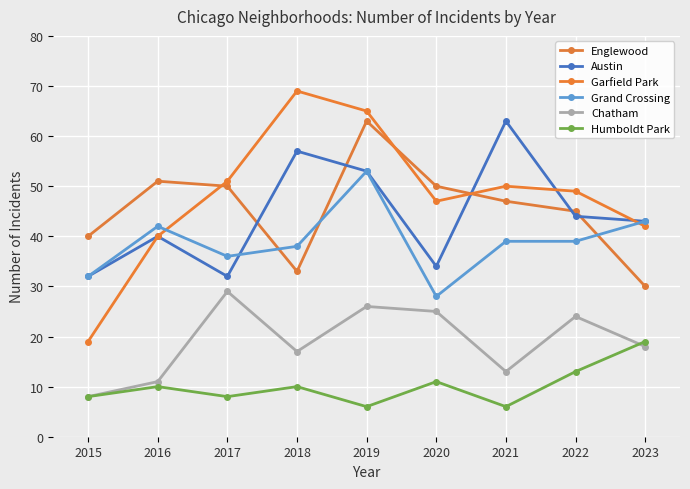

Is the value of Humboldt Park at 2021 greater than the value of Garfield Park at 2017?

No